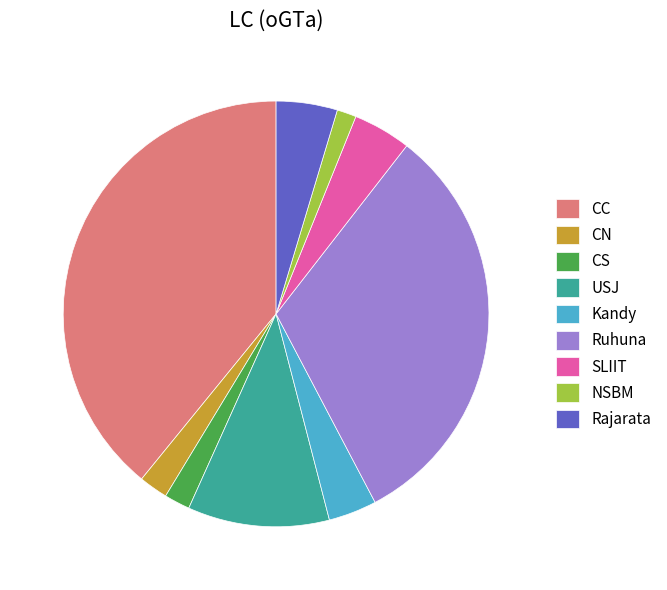

Is CC the majority of the pie?

No